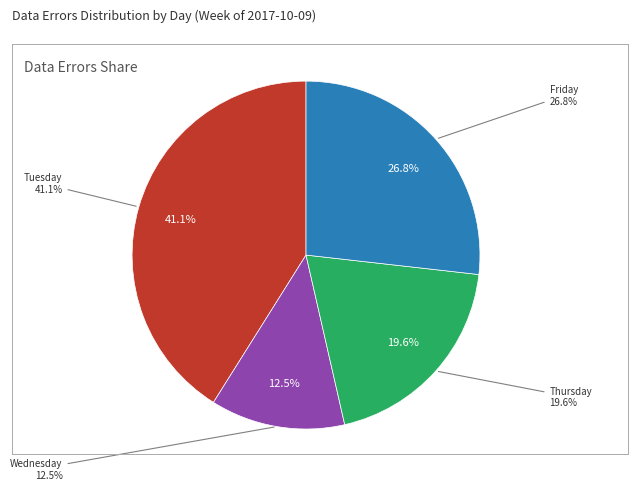

What is the ratio of the value at Thursday to the value at Wednesday?

1.6